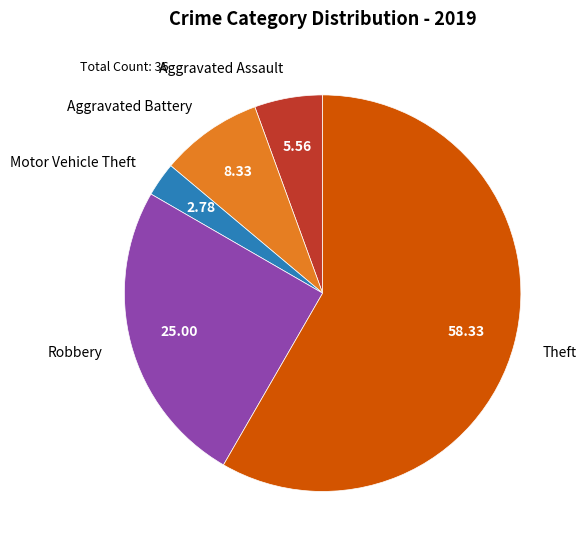

Count the number of slices in the pie.

5